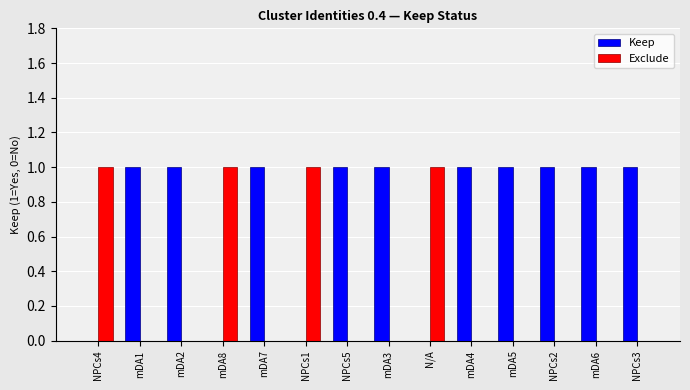

Reading right to left, list all the values displayed in this chart.

Keep: 1	1	1	1	1	0	1	1	0	1	0	1	1	0
Exclude: 0	0	0	0	0	1	0	0	1	0	1	0	0	1